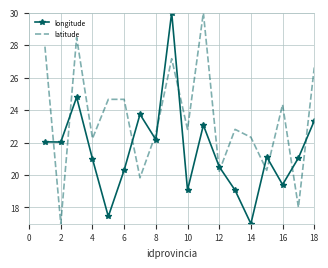

After their last crossing, which series has the higher values: latitude or longitude?

latitude